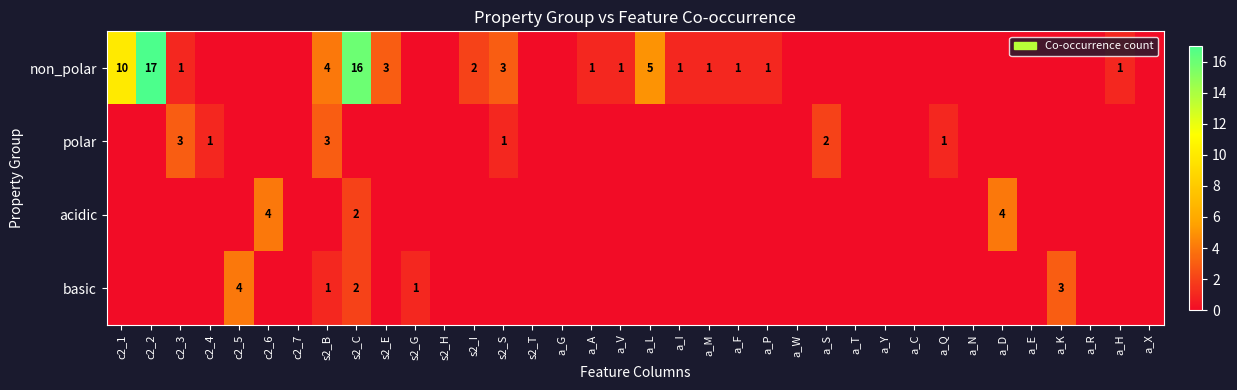

At which category does the chart reach its peak across all series?

c2_2